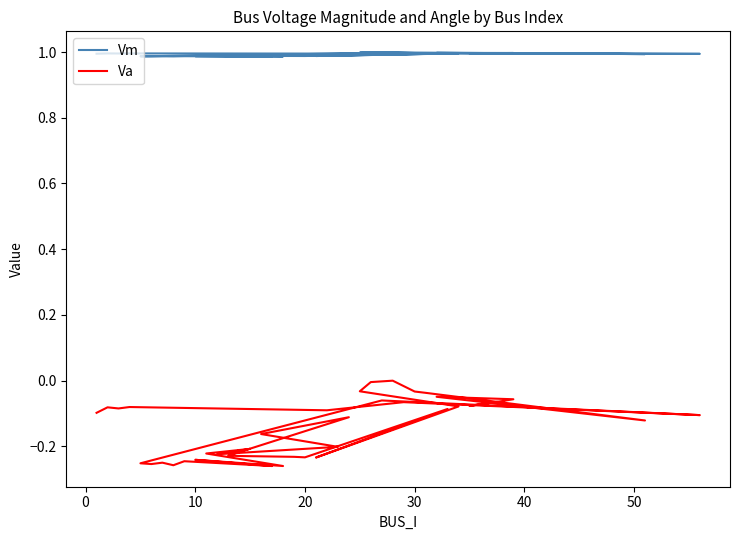

What is the average value of the Vm series?

1.0